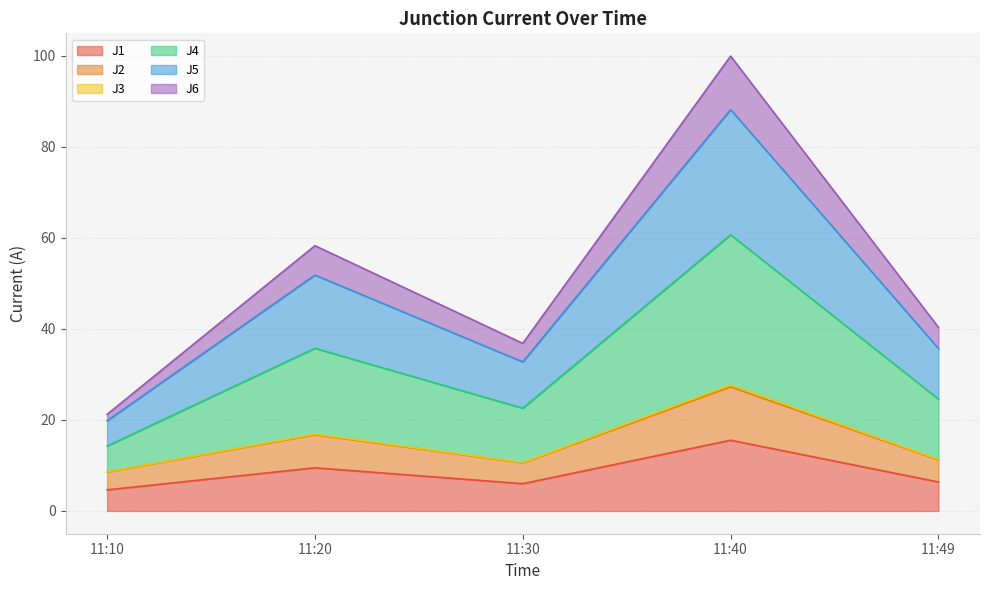

What is the maximum value shown in the chart?

100.0